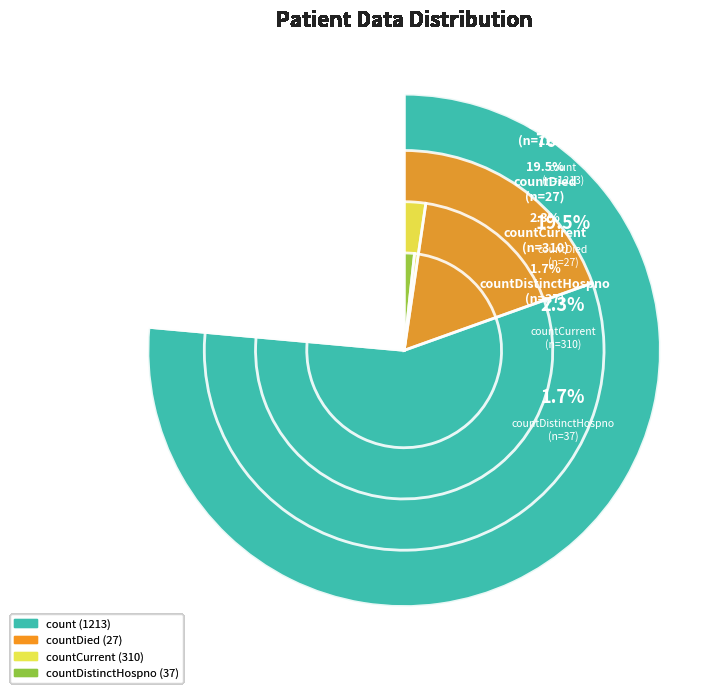

How many slices are in this pie chart?

4